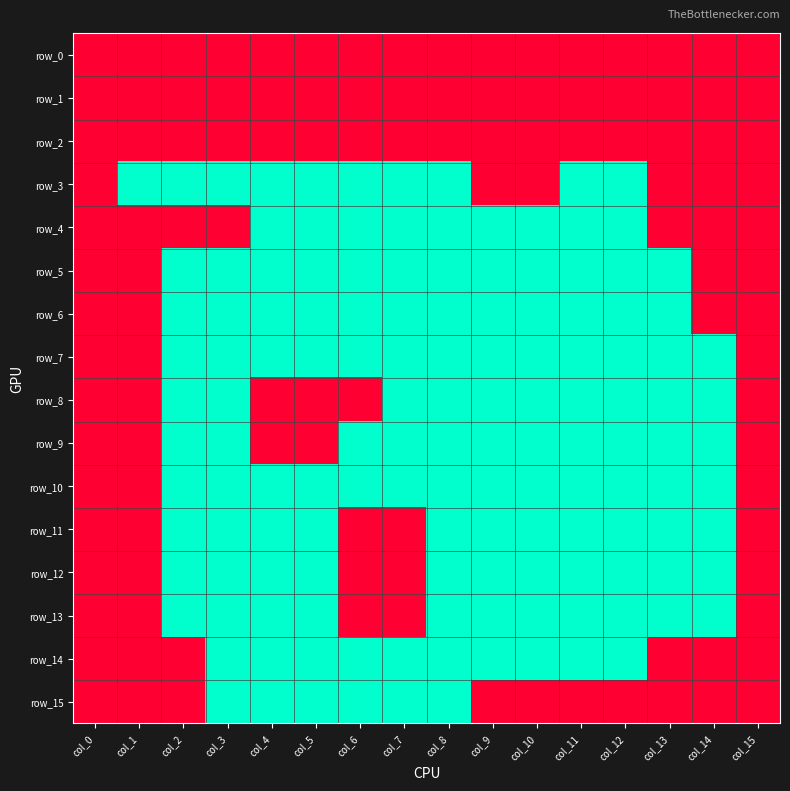

What is the spread (max minus min) of values at col_12?

1